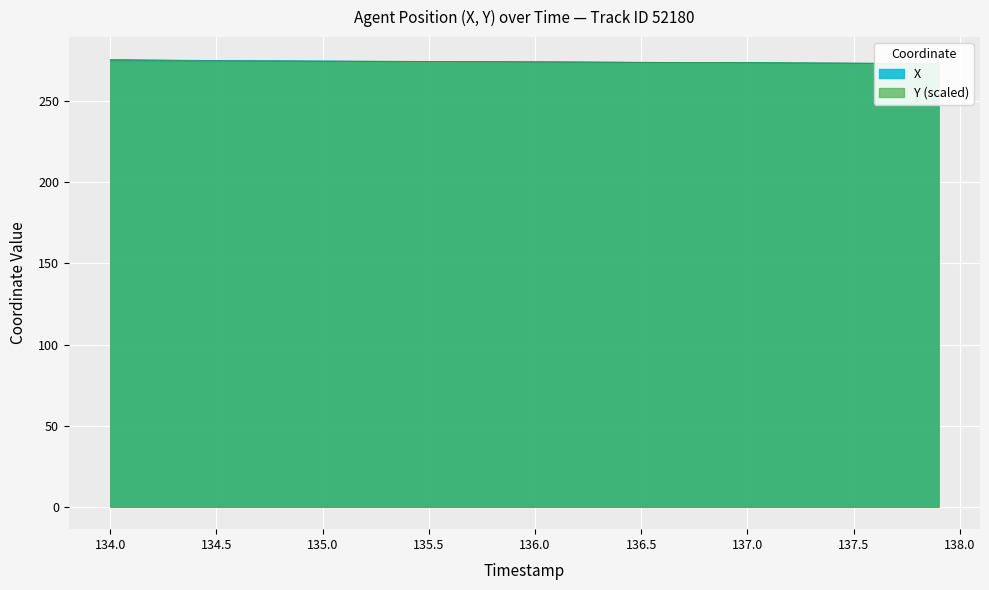

True or false: X has more than 0 points higher than both neighbors.

False